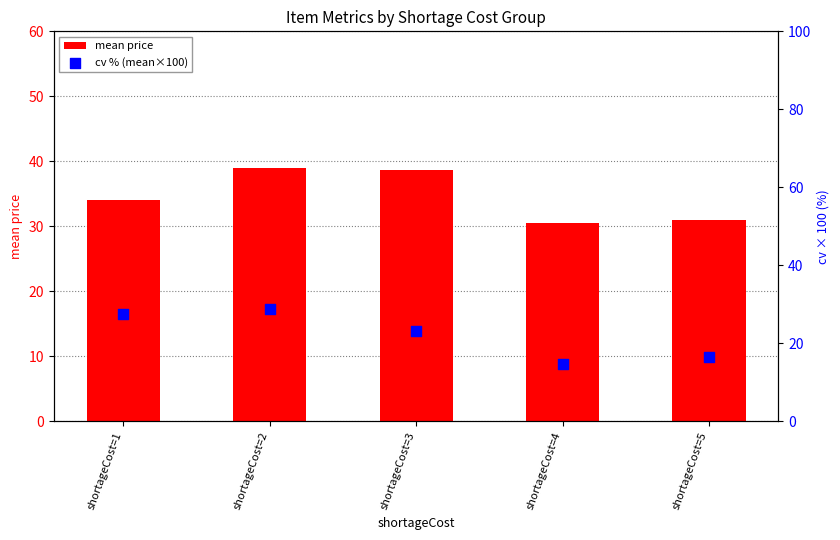

Which series has the largest total across all categories?

mean price